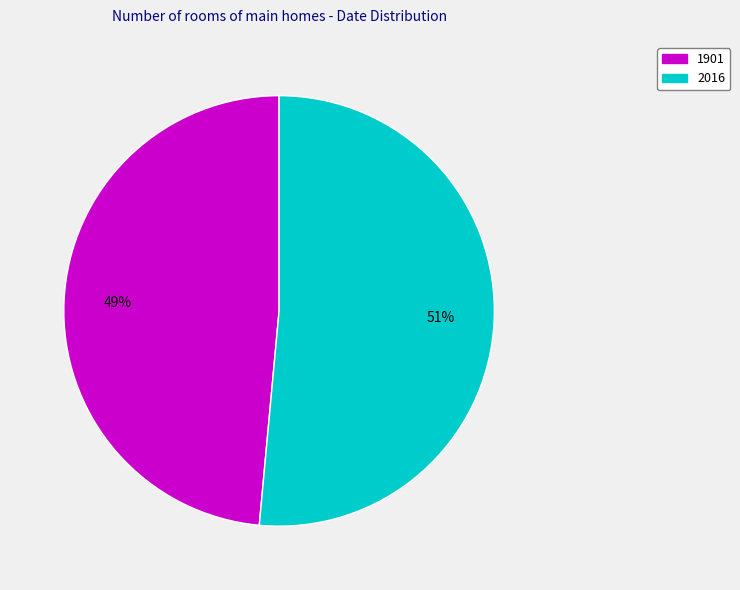

To the nearest percent, what portion does 2016 represent?

51%